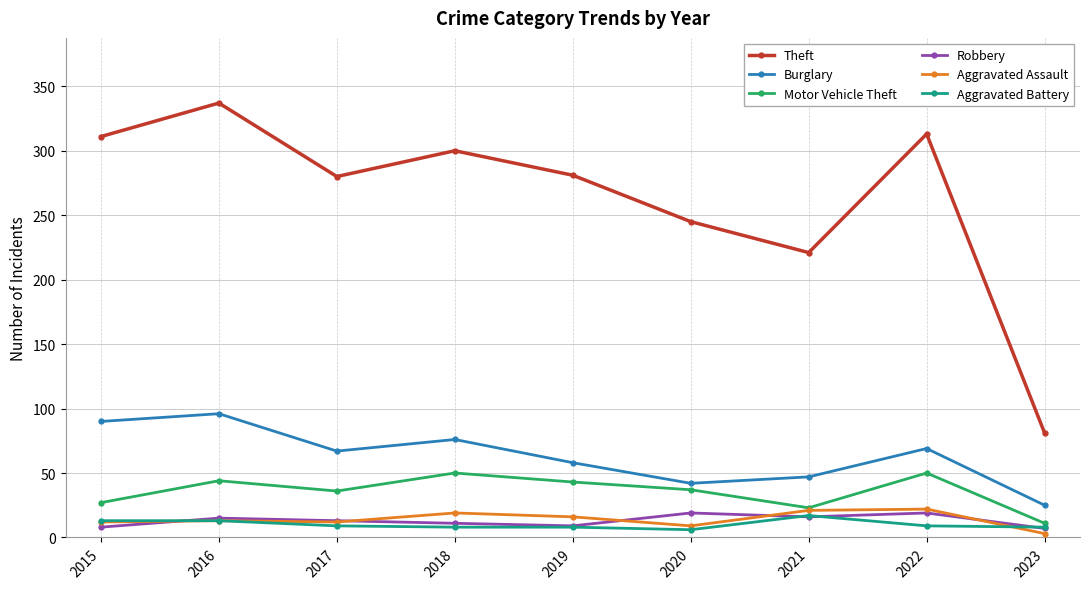

What is the total value across all series at 2022?

482